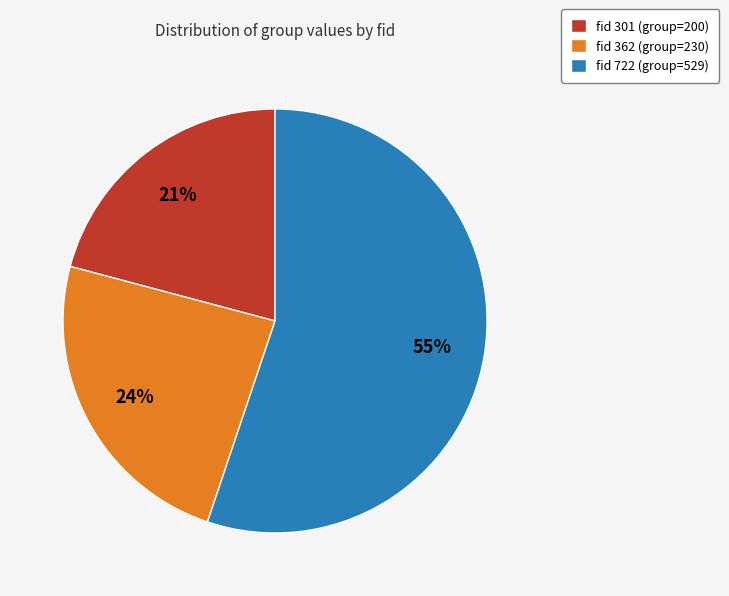

To the nearest percent, what is the difference between the largest and smallest slice percentages?

34%